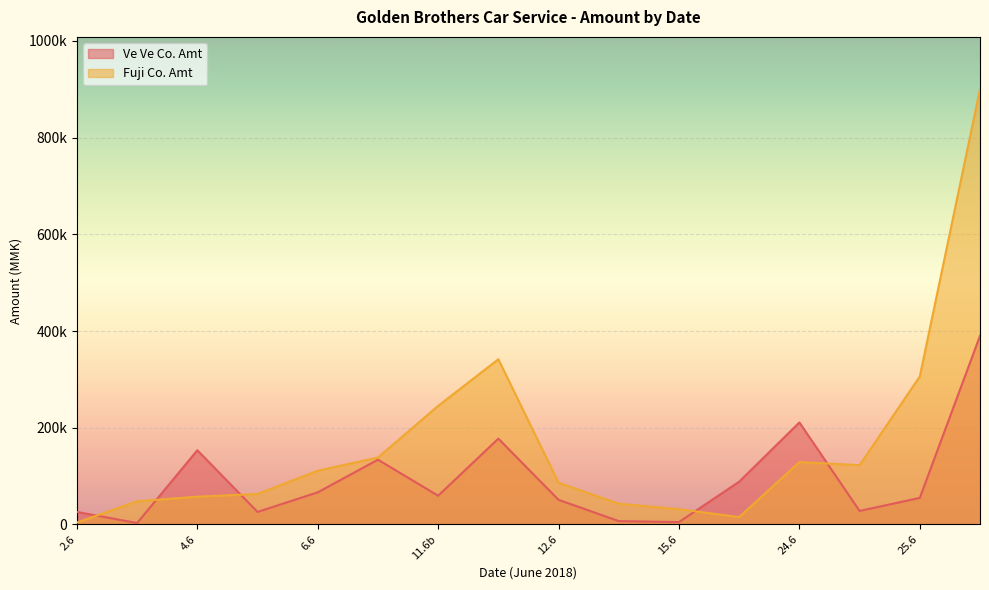

What is the average value?

92594